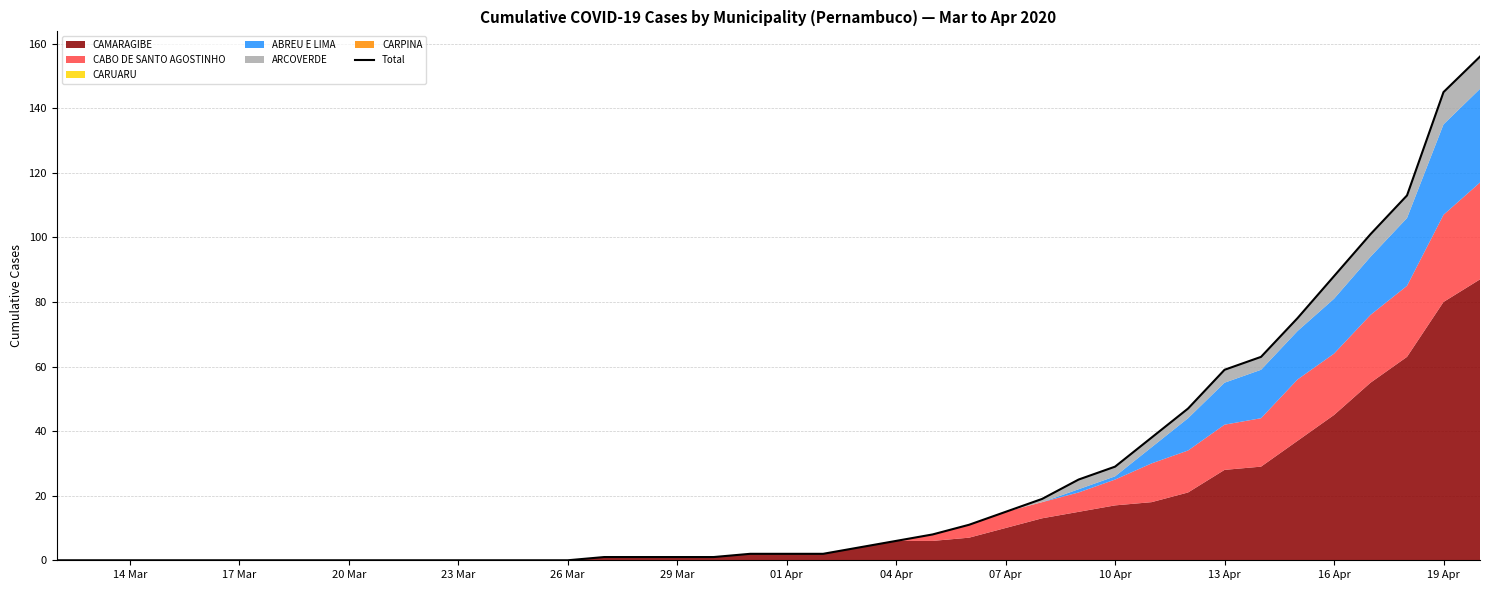

How many values are above zero?

25